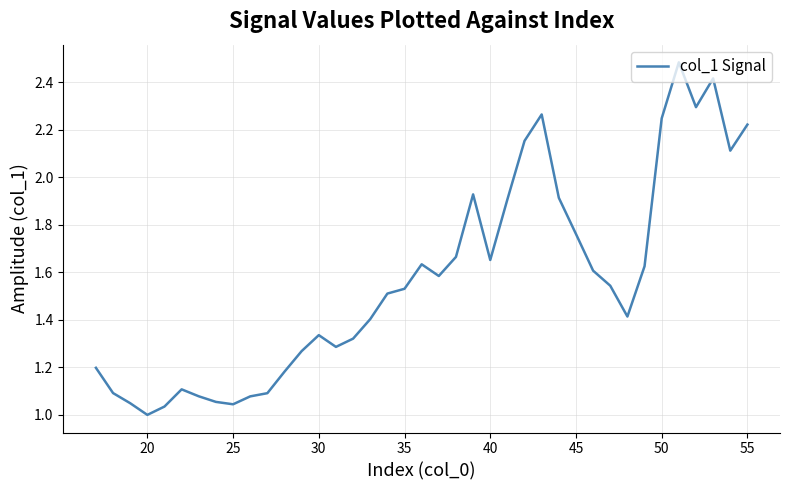

What is the maximum value shown in the chart?

2.5